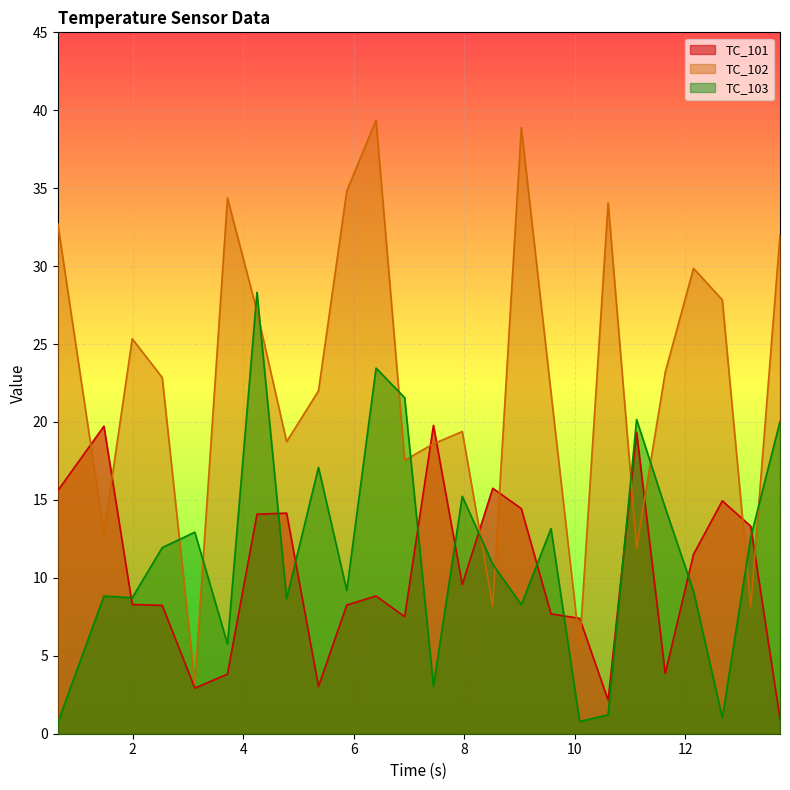

Which series has the widest spread of values?

TC_102